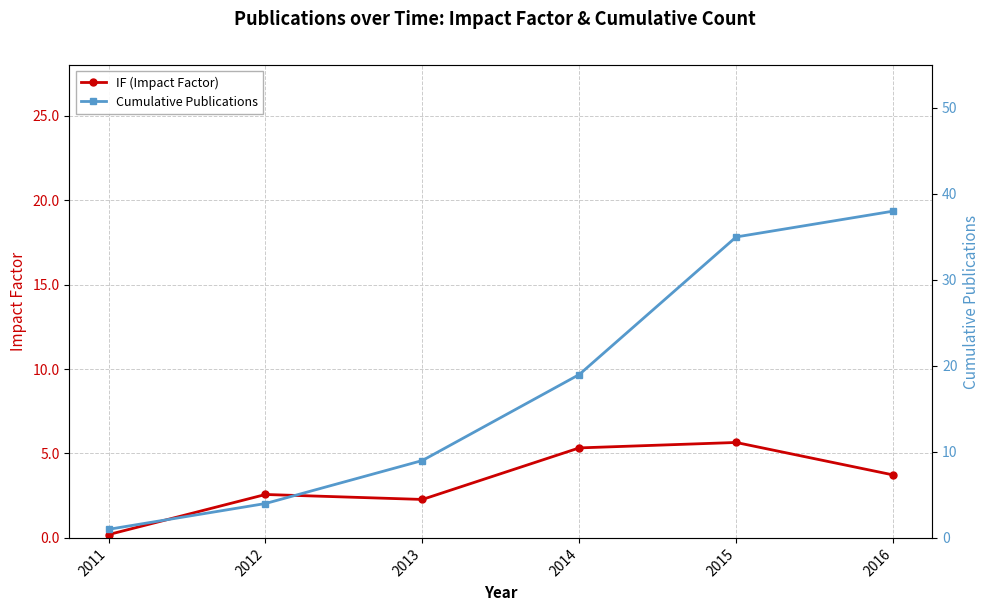

At which category does IF (Impact Factor) reach its first local valley?

2013